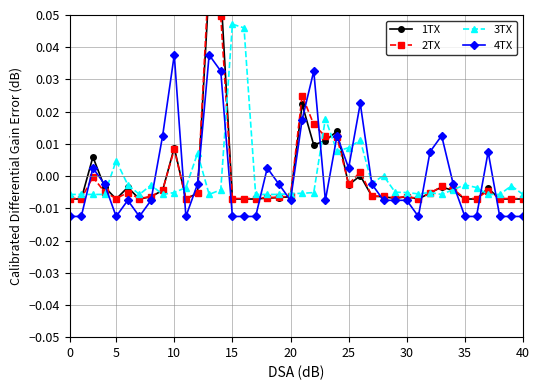

Does the chart display data point markers on the line(s)?

Yes